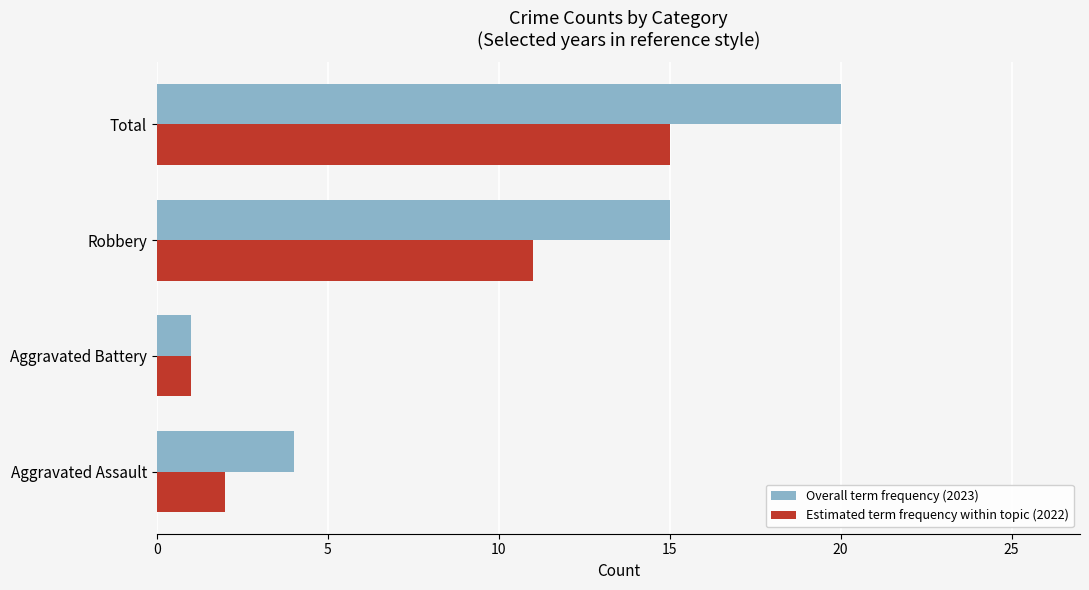

At which label does Overall term frequency (2023) reach its minimum?

Aggravated Battery